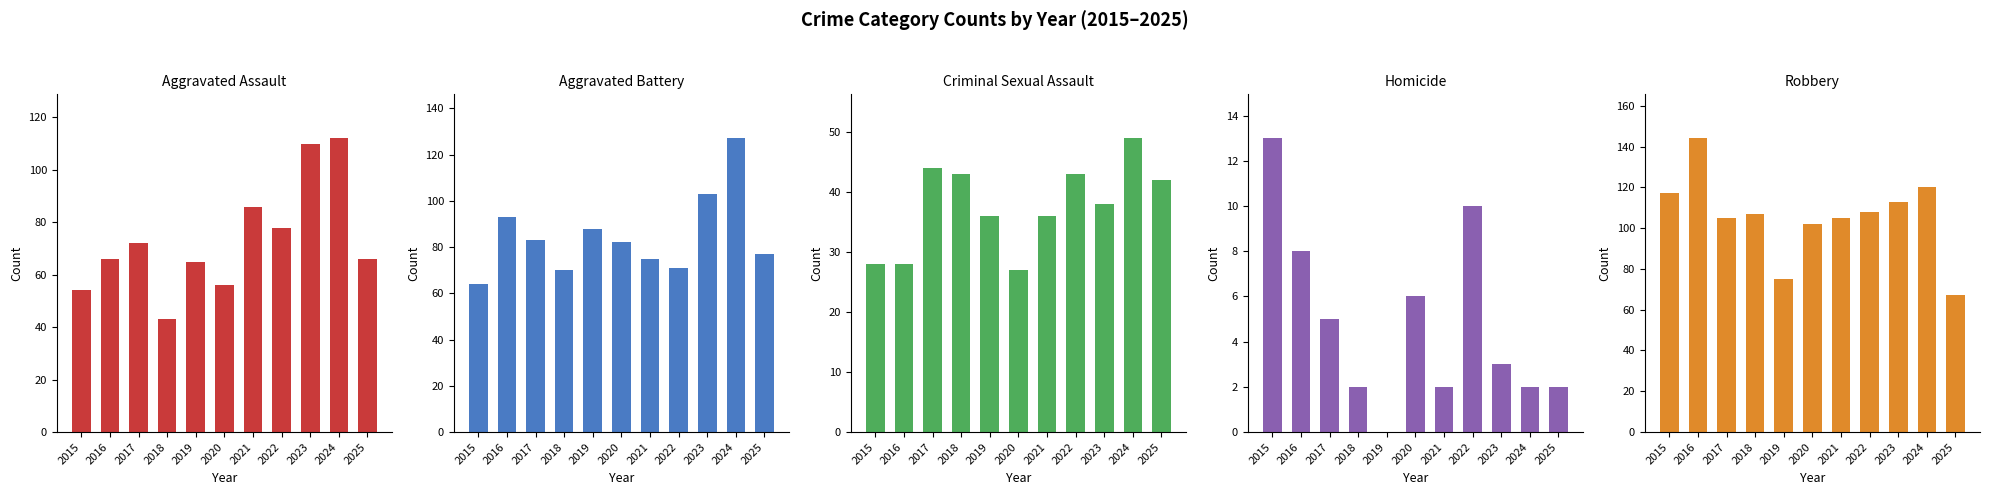

What is the value of the Aggravated Assault bar at the 6th from the left?

56